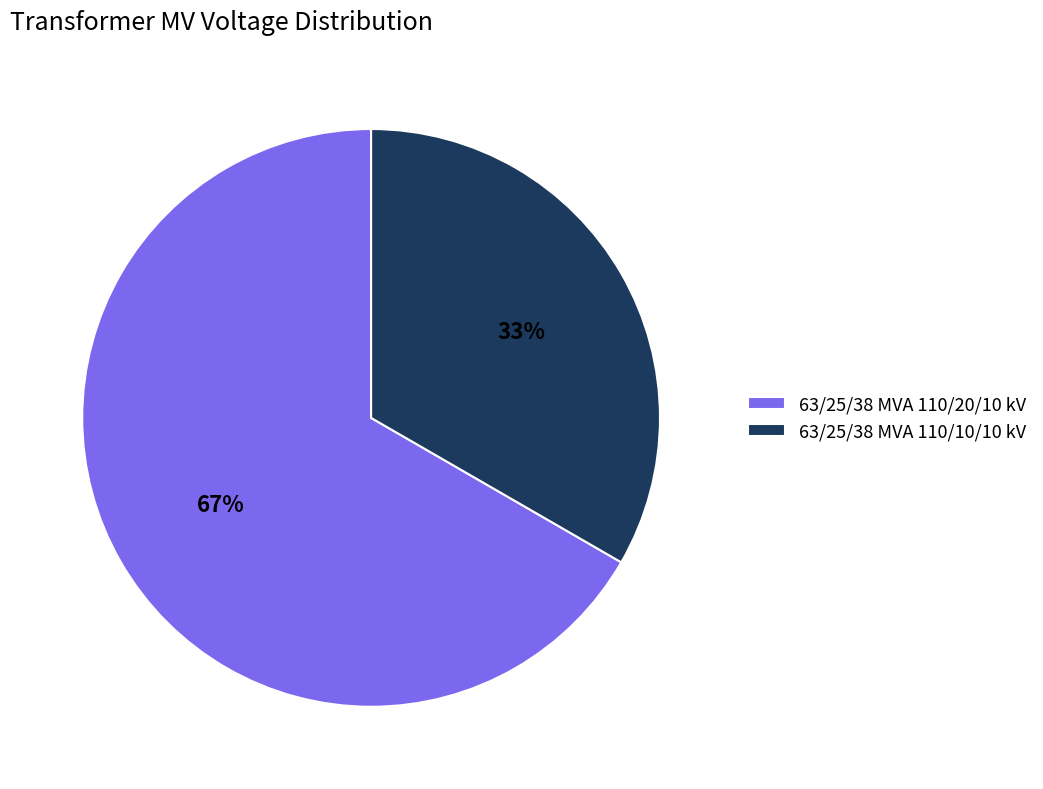

The 63/25/38 MVA 110/20/10 kV slice represents 57% of the pie. True or false?

False